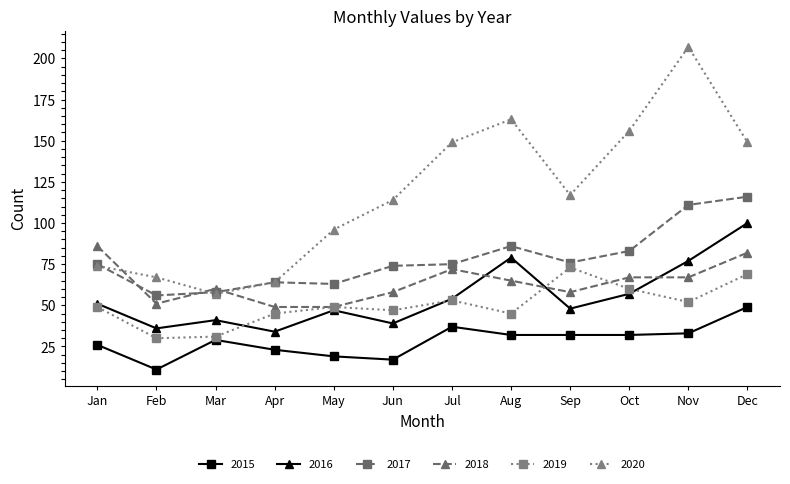

What are all the series names shown in the legend?

2015, 2016, 2017, 2018, 2019, 2020